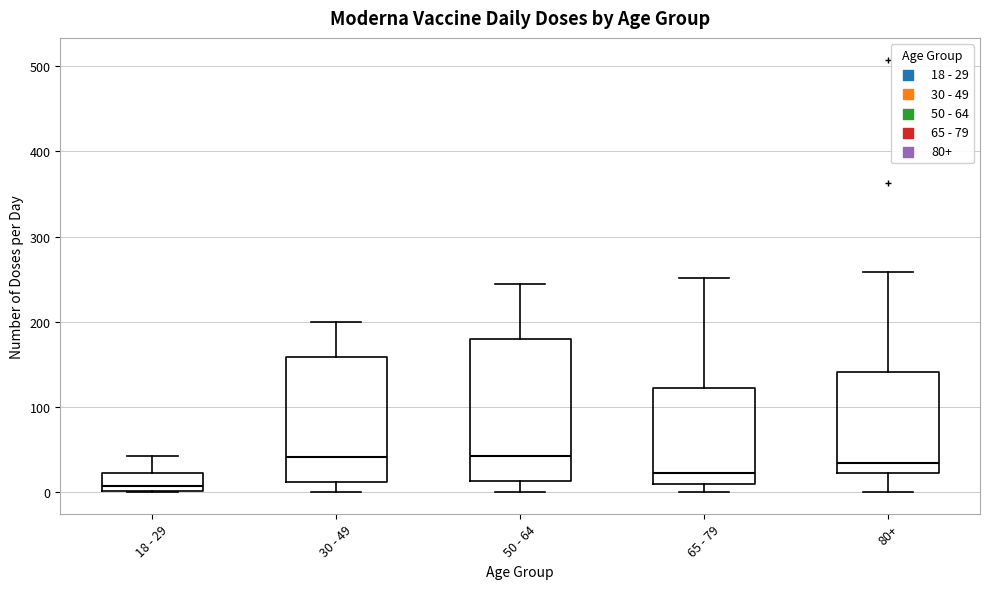

Which box's median line is the lowest?

18 - 29